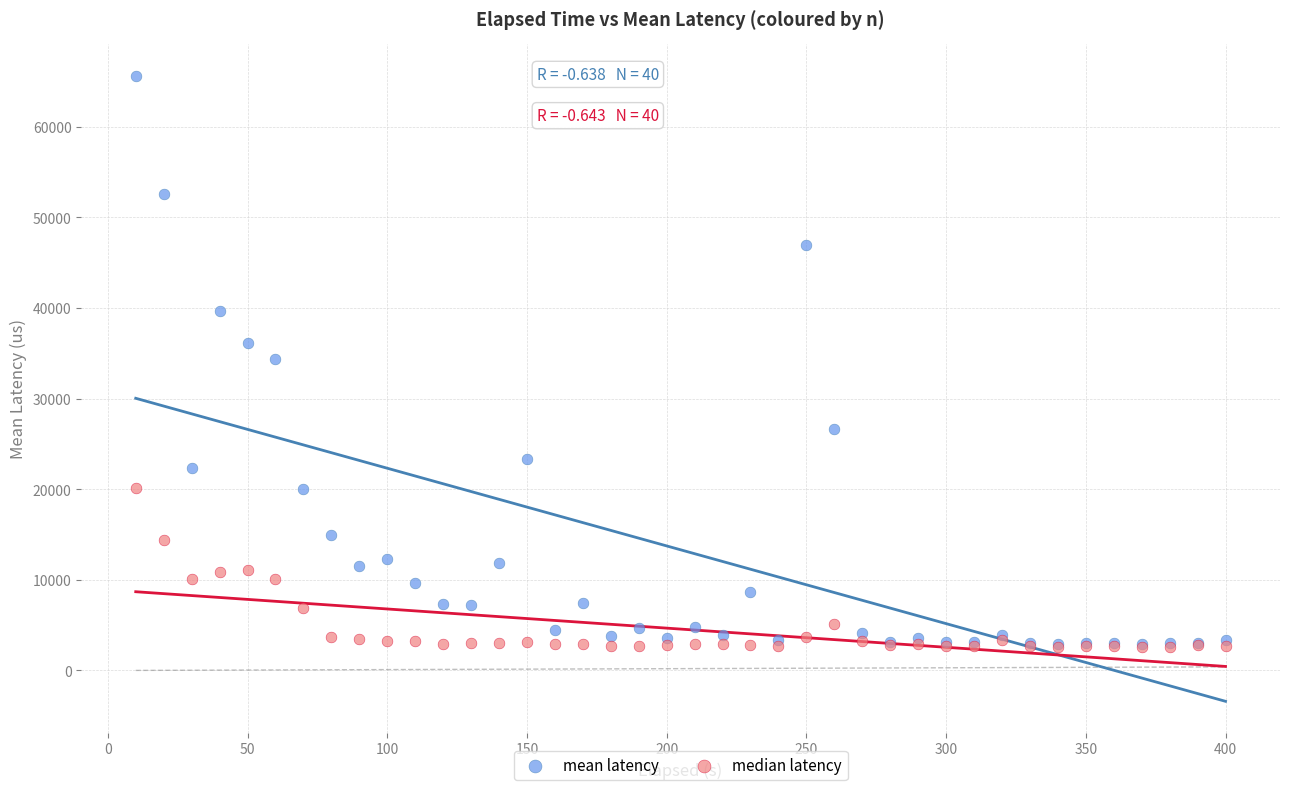

Which series has the largest Y range (max minus min)?

mean latency